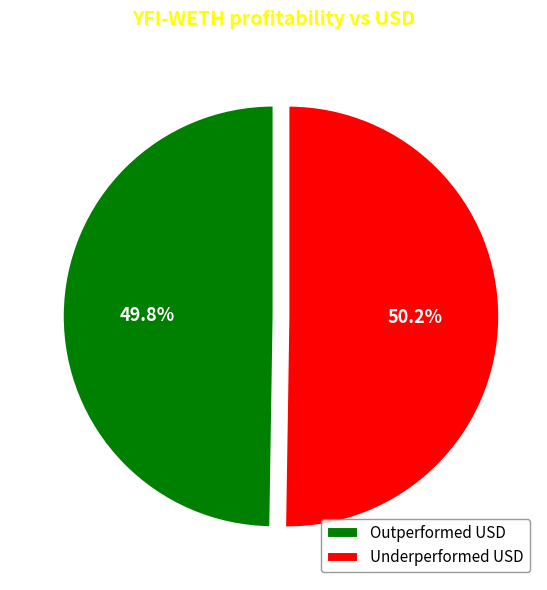

What portion of the pie excludes Underperformed USD?

49.8%